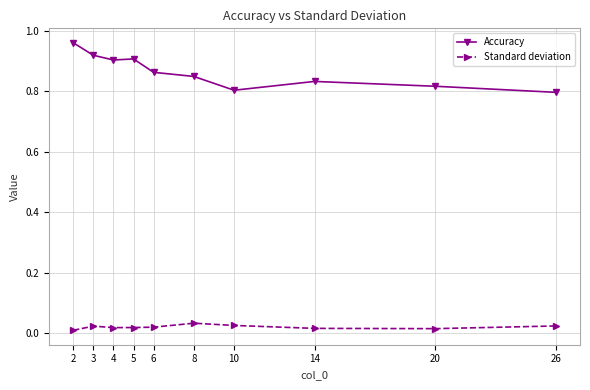

List the series in order of their peak value, highest first.

Accuracy, Standard deviation